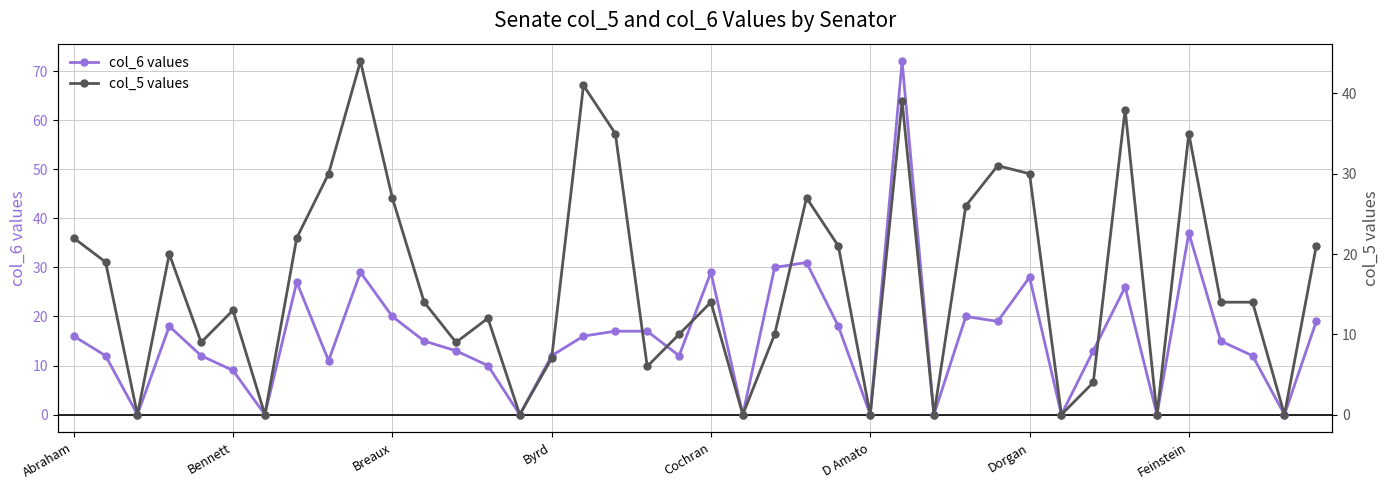

How many lines are shown in the chart?

2